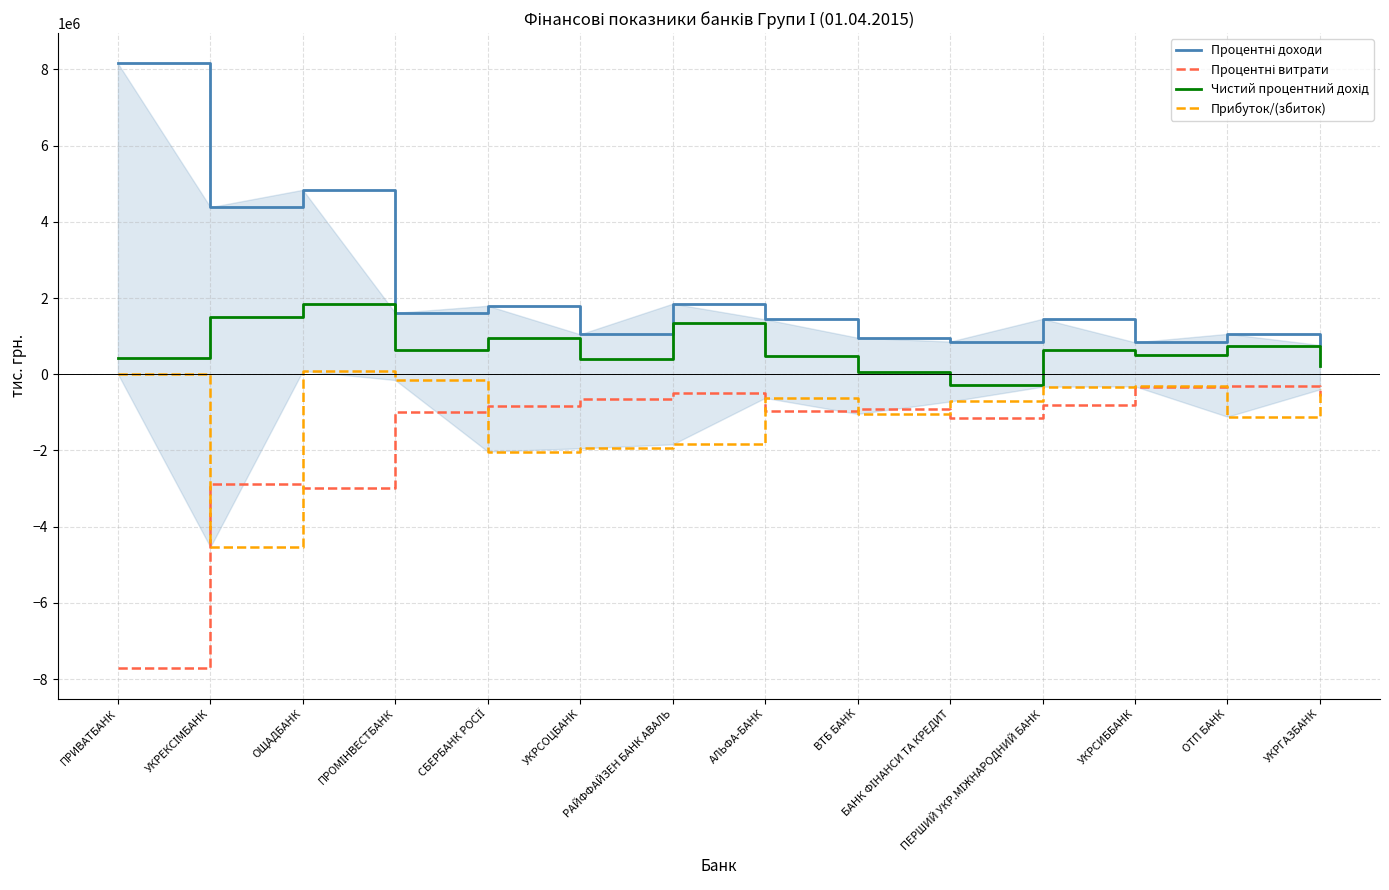

The value of Прибуток/(збиток) at АЛЬФА-БАНК is -343458.8. True or false?

False